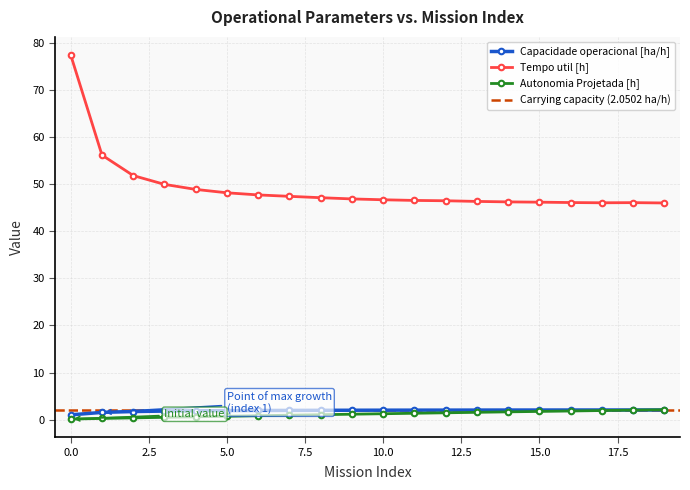

What is the difference between the Tempo util [h] values at 15 and 0?

31.2